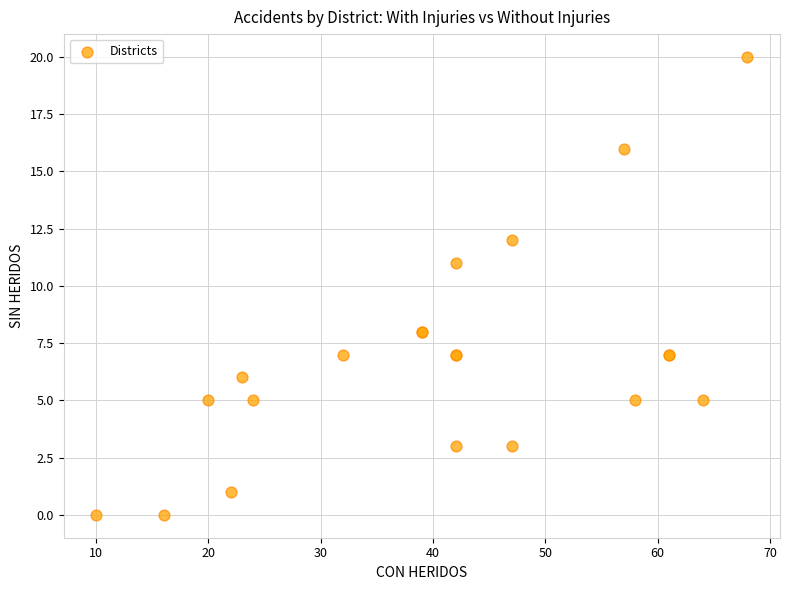

What Y value in the scatter plot is closest to 10?

11